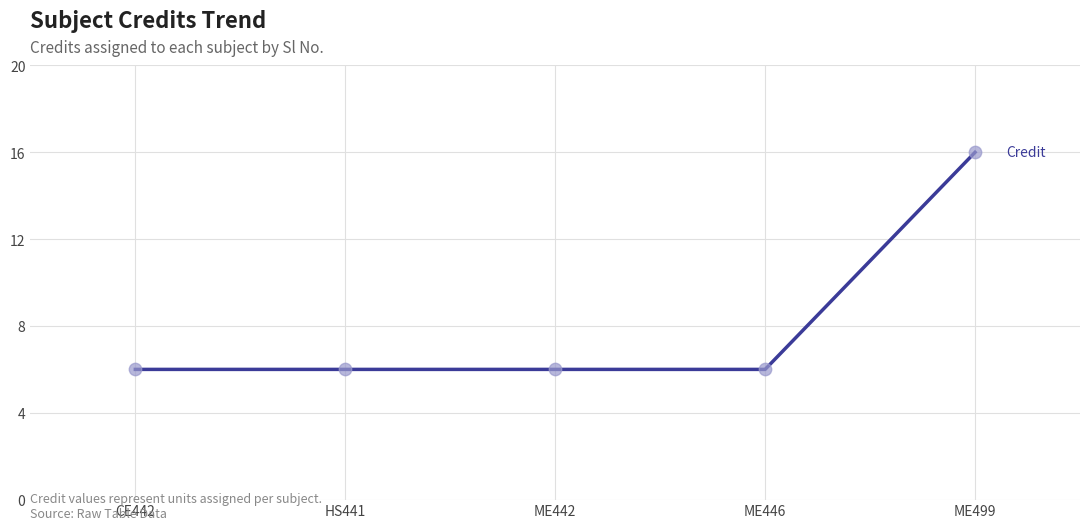

Approximately how many times larger is the value at HS441 compared to ME442?

1.0